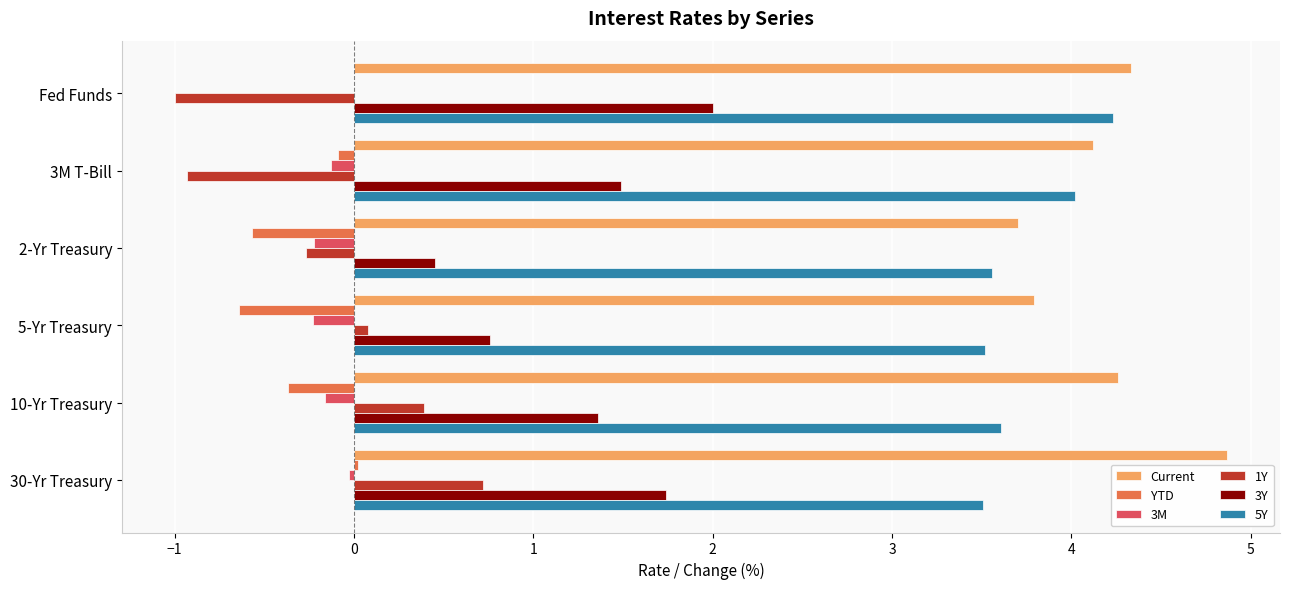

Is the value of 3Y at 3M T-Bill greater than the value of 5Y at 3M T-Bill?

No